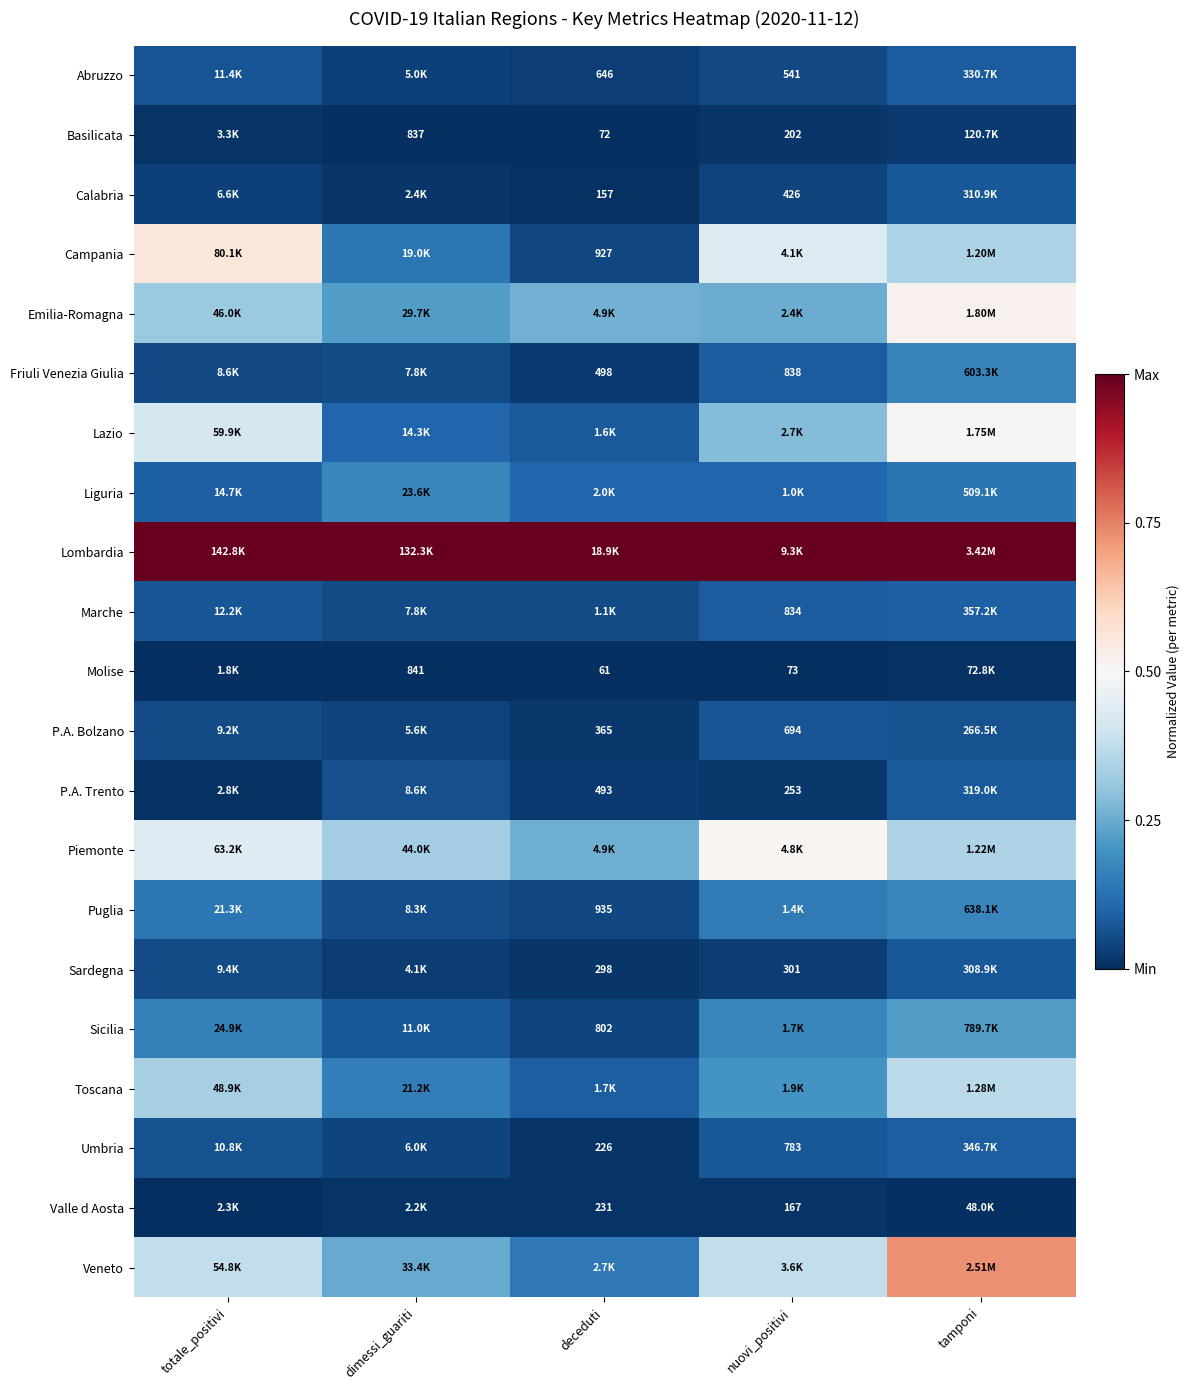

At how many categories does at least one series exceed 0?

5